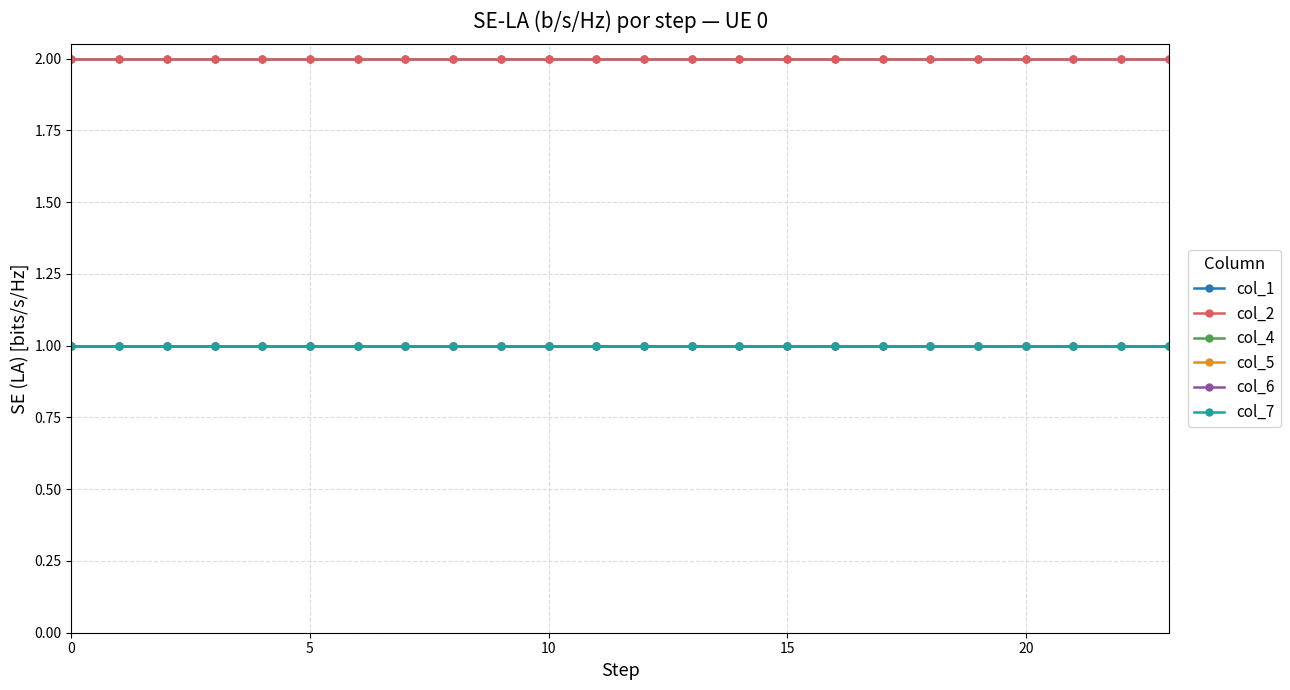

What is the label of the 15th point from the right?

9